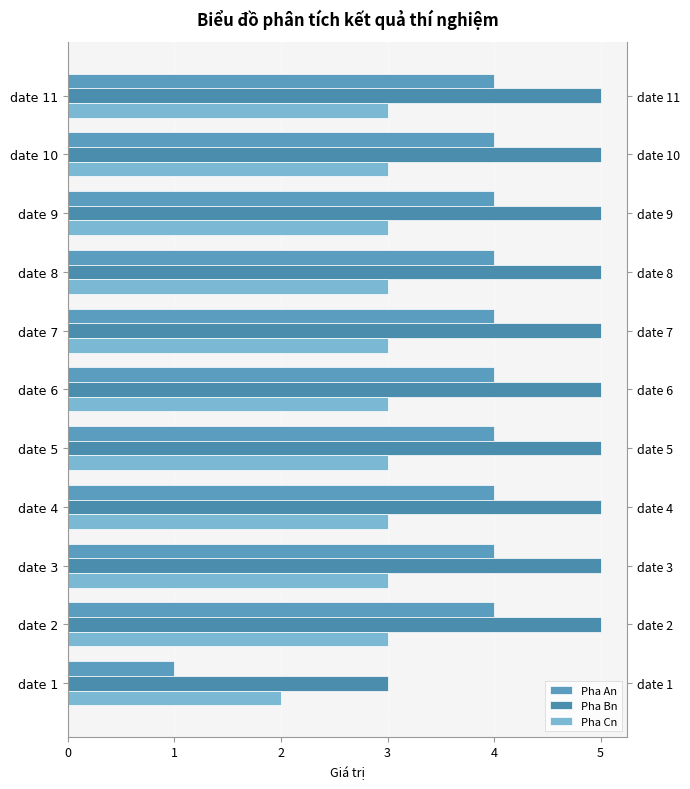

List the labels in order of Pha Bn value, largest first.

date 2, date 3, date 4, date 5, date 6, date 7, date 8, date 9, date 10, date 11, date 1